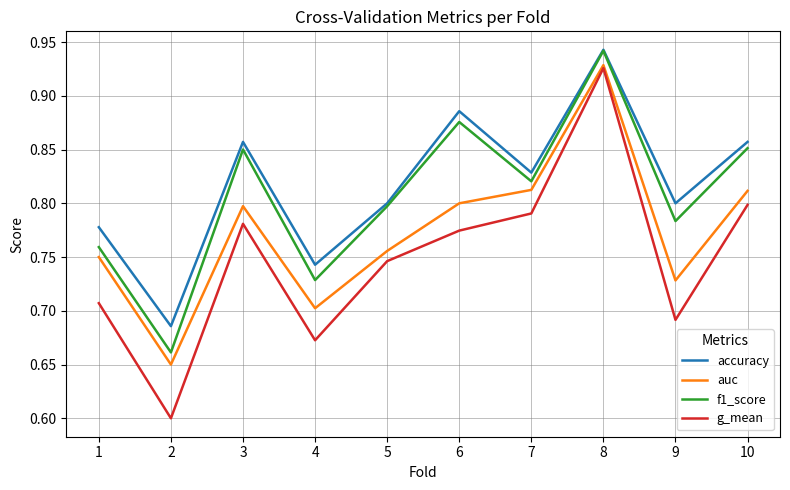

Rank the series by their average value, from highest to lowest.

accuracy, f1_score, auc, g_mean